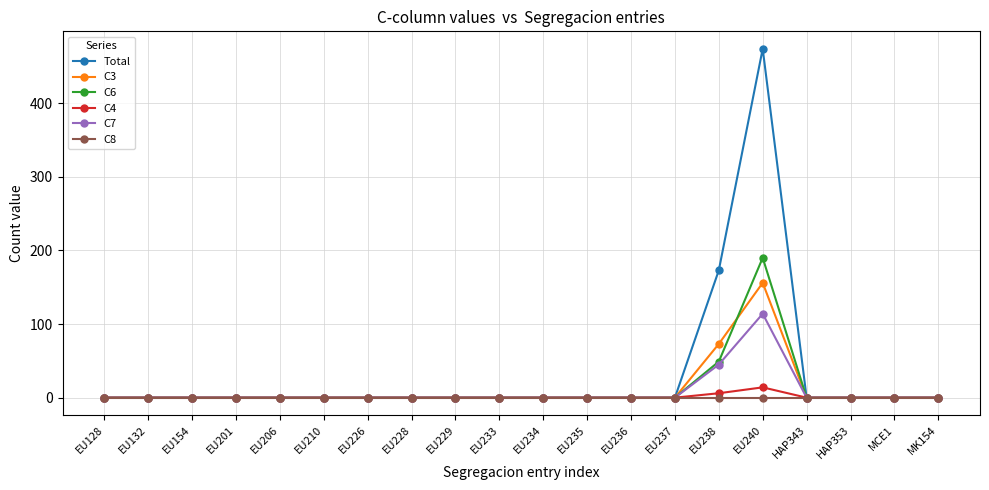

The value of C3 at EU154 is 89. True or false?

False